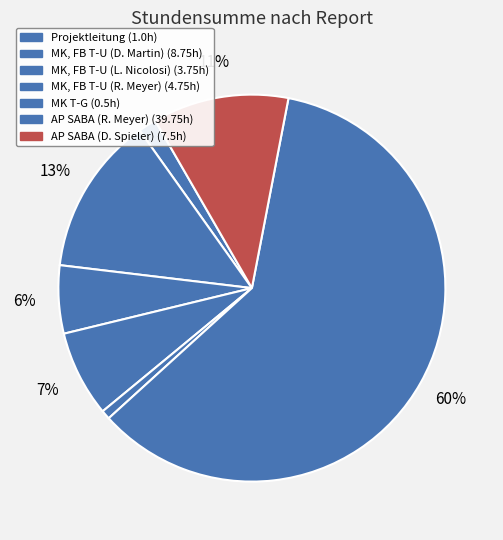

How many segments does this pie chart have?

7